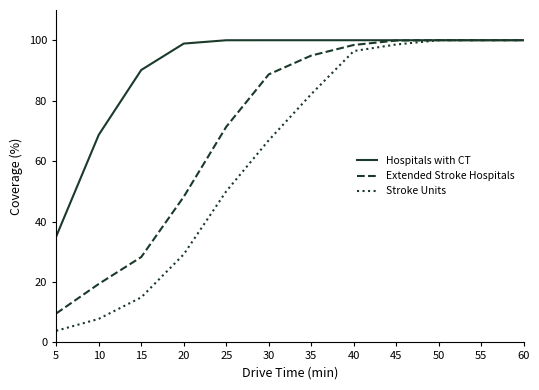

The Stroke Units series shows 45.5 at 20. True or false?

False